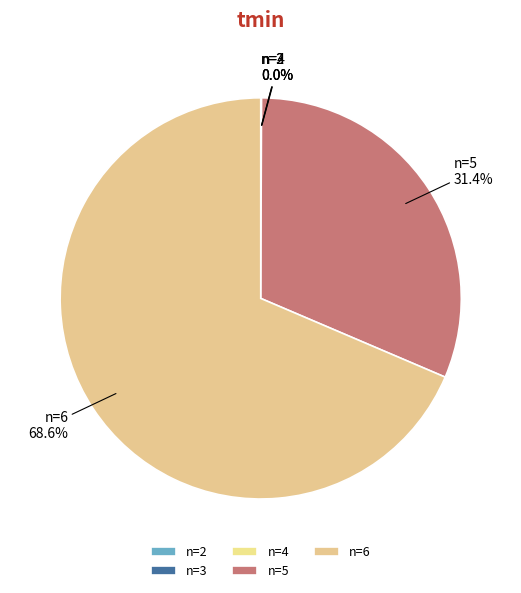

Which slice is the largest?

n=6